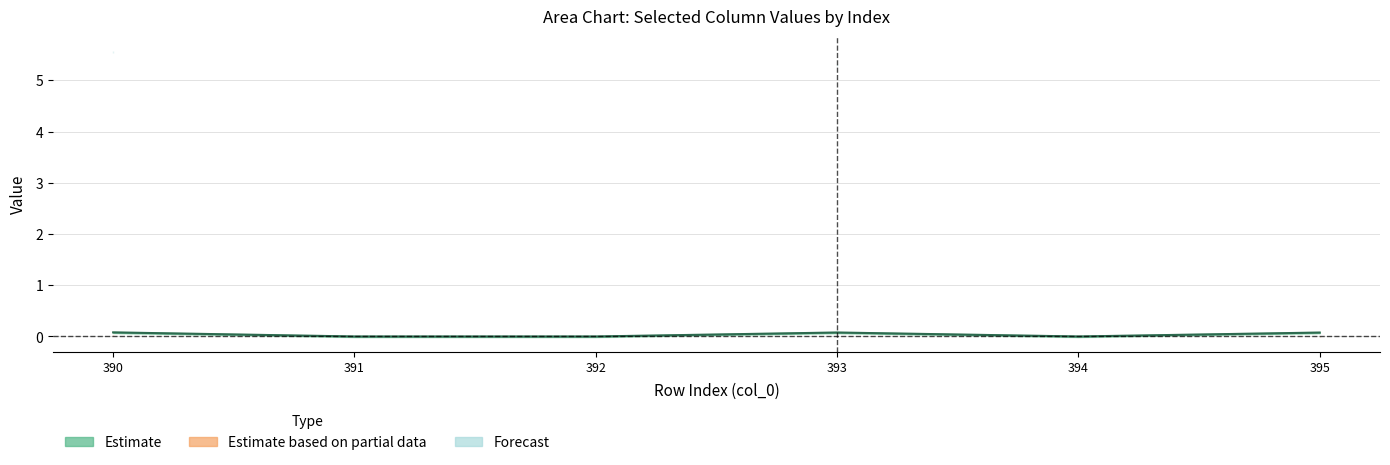

True or false: Estimate center and Forecast center cross at least once.

False